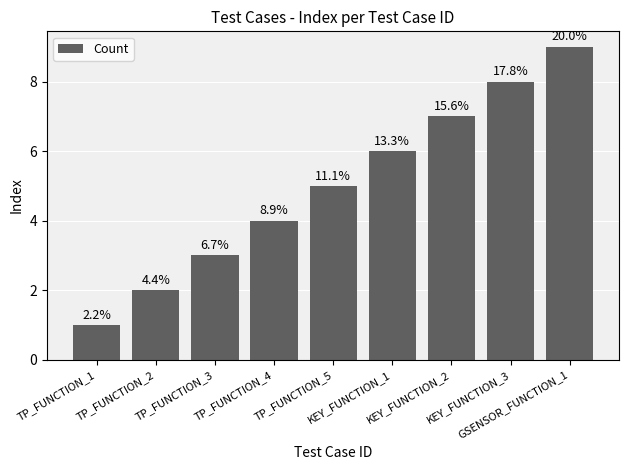

What is the approximate value at TP_FUNCTION_1?

1